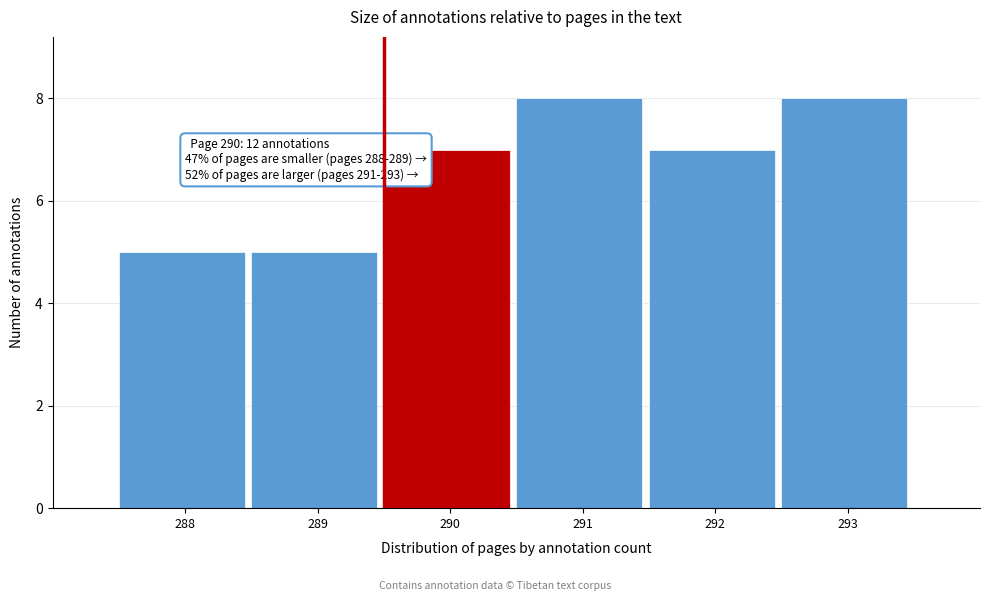

Reading left to right, extract all data points from this chart.

5	5	7	8	7	8